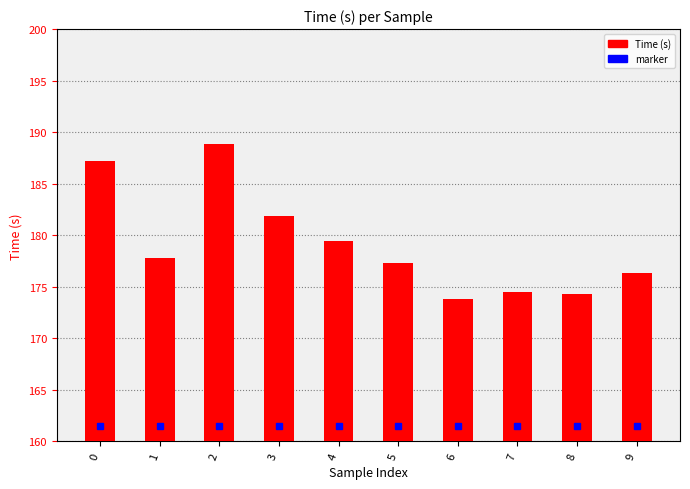

What is the value of the 9th bar from the left?

174.3